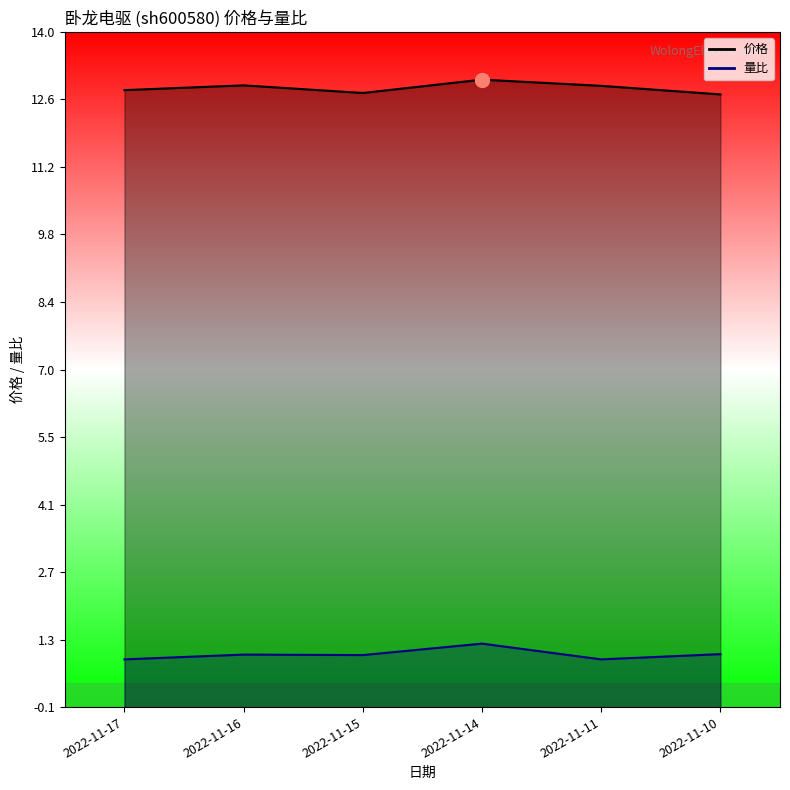

In 价格, how many points are higher than both neighbors (excluding endpoints)?

2